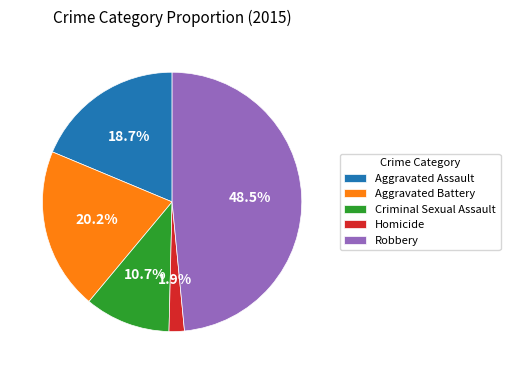

Which slice is the smallest?

Homicide